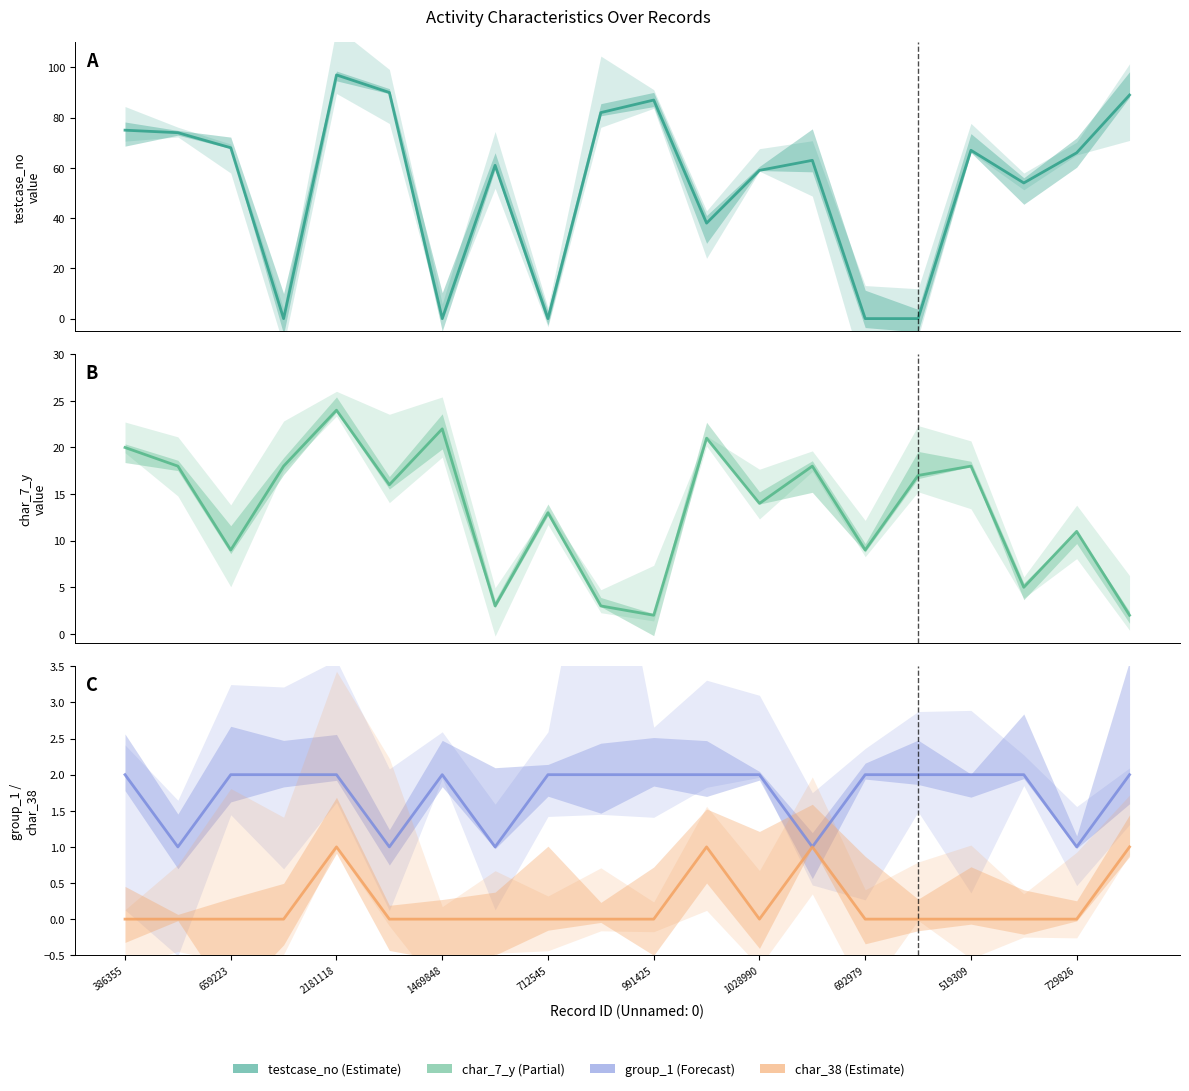

What is the maximum value shown in the chart?

97